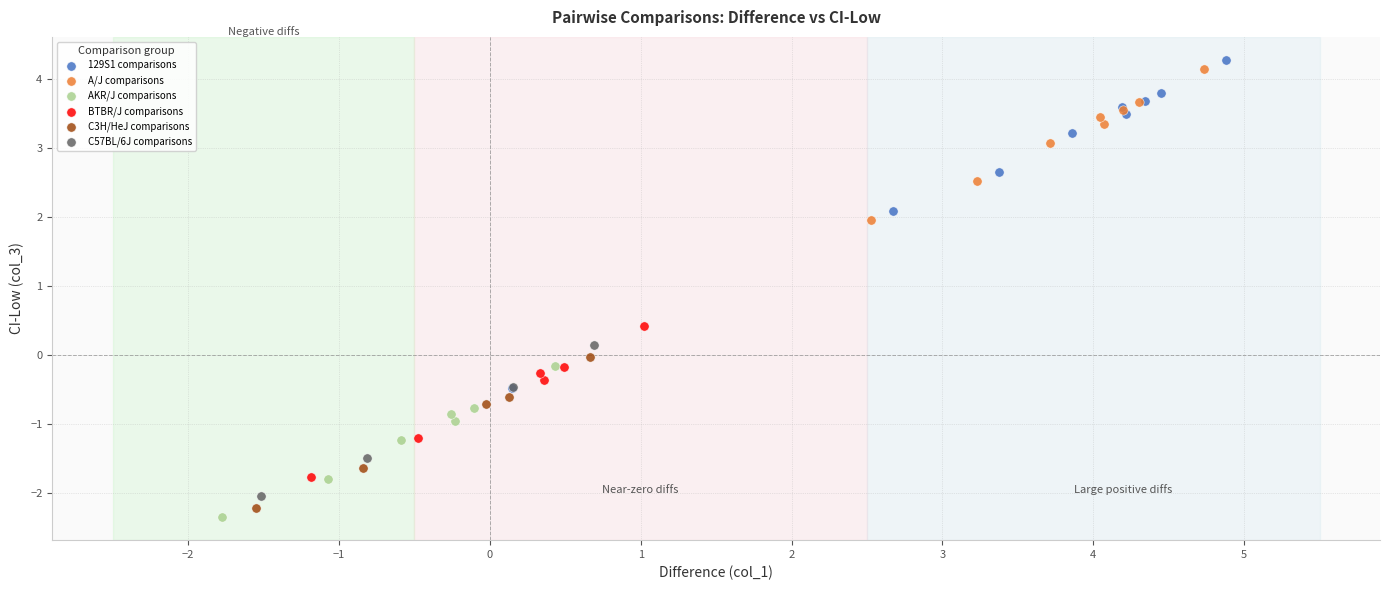

What are all the series names shown in the legend?

129S1 comparisons, A/J comparisons, AKR/J comparisons, BTBR/J comparisons, C3H/HeJ comparisons, C57BL/6J comparisons